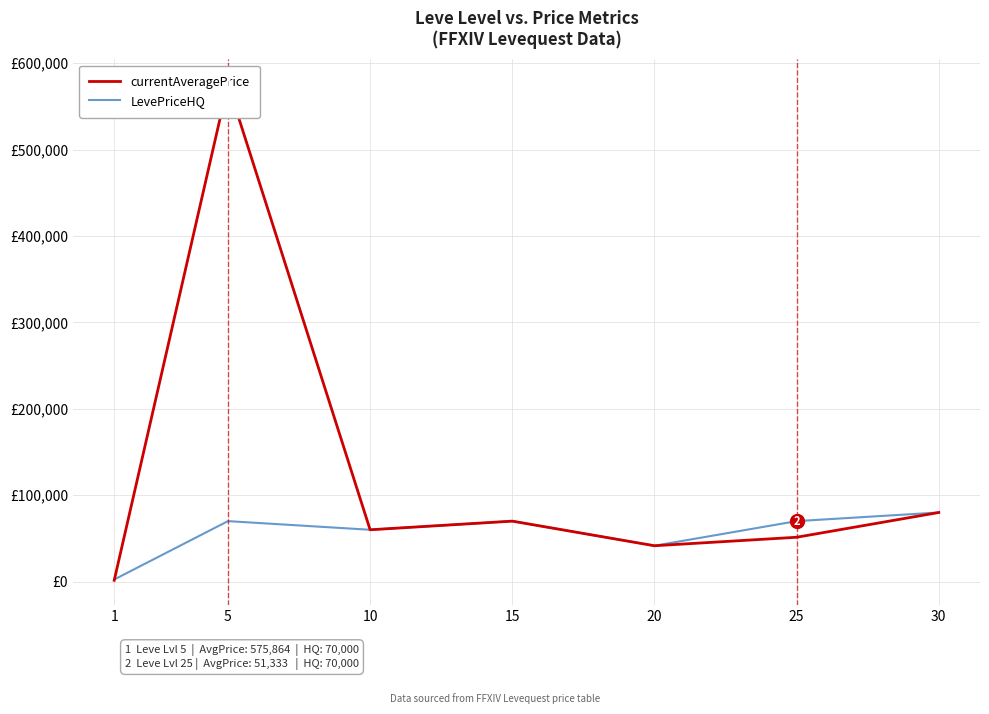

Which series has the largest total across all categories?

currentAveragePrice